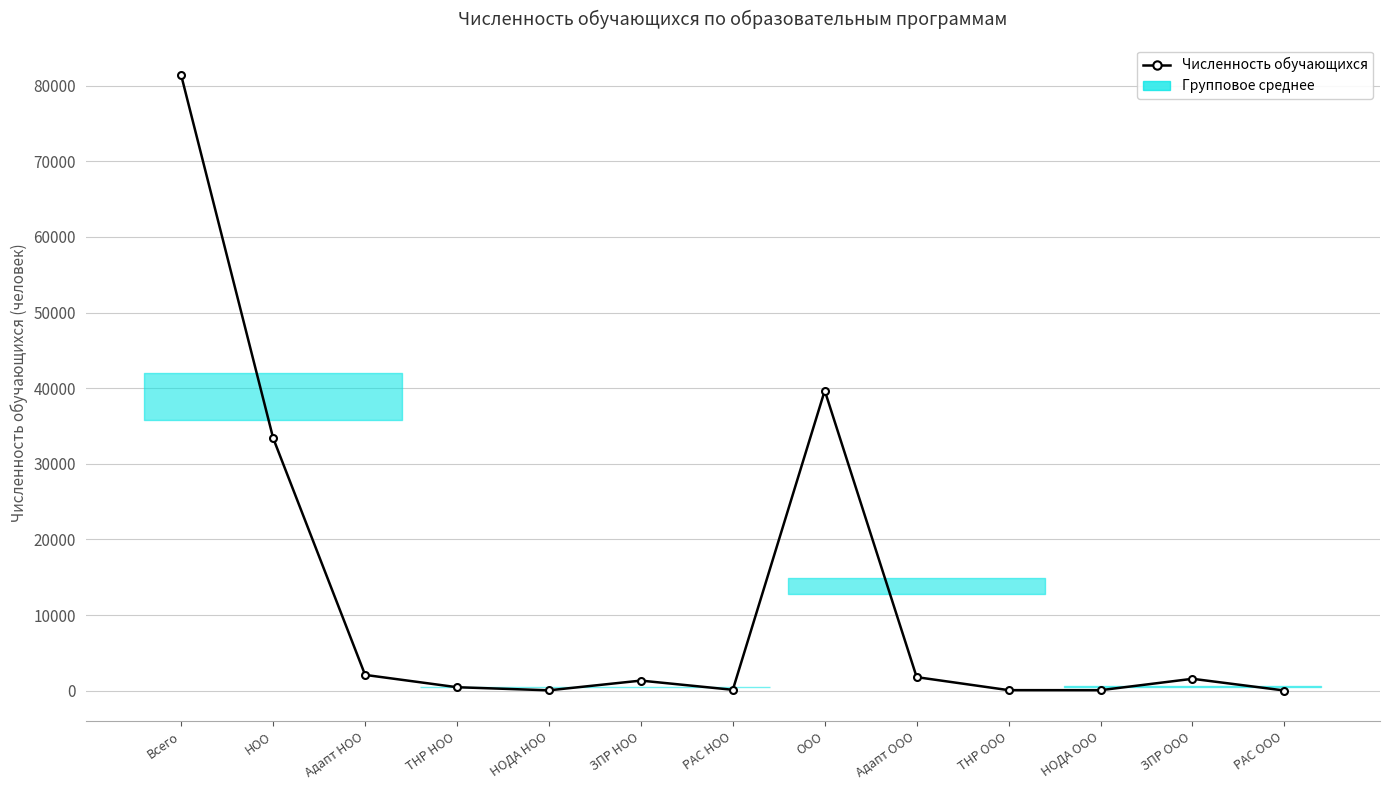

True or false: the data shows 1337 at ЗПР НОО.

True